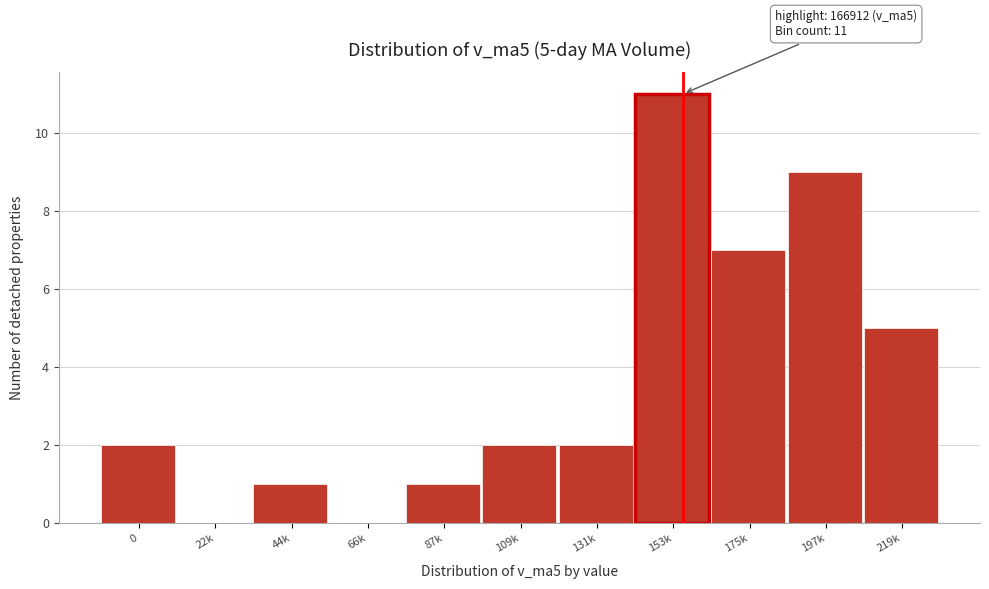

Reading left to right, list all the values displayed in this chart.

0=2	22k=0	44k=1	66k=0	87k=1	109k=2	131k=2	153k=11	175k=7	197k=9	219k=5